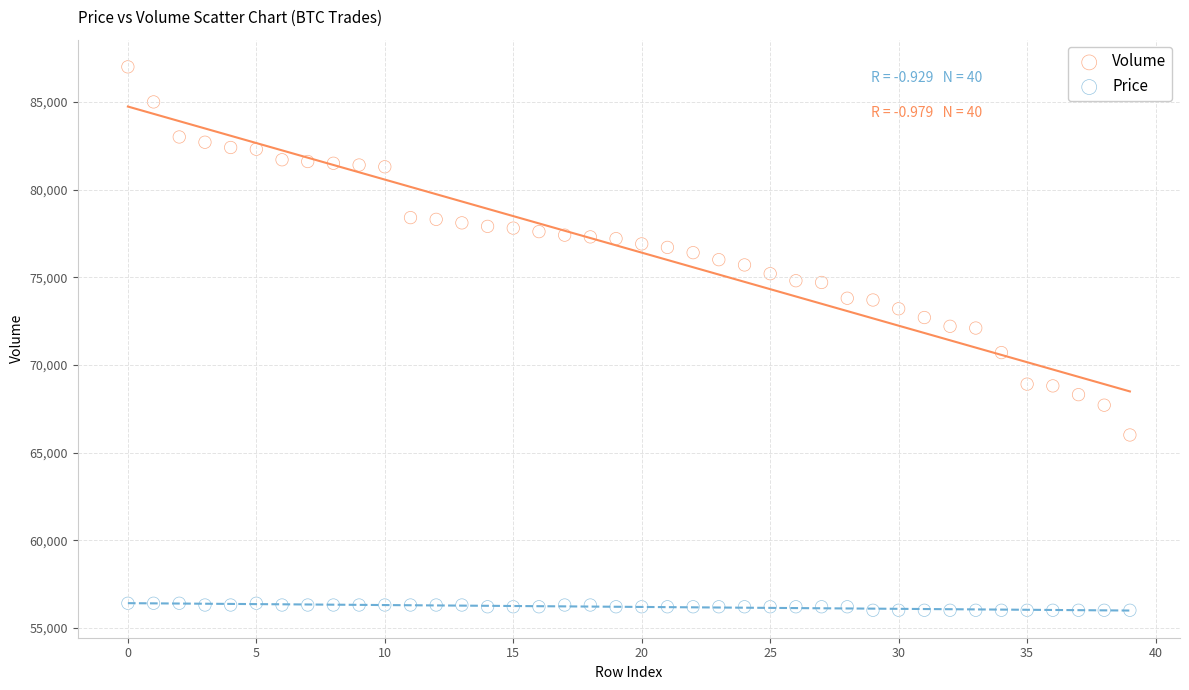

Which series has the largest Y range (max minus min)?

Volume